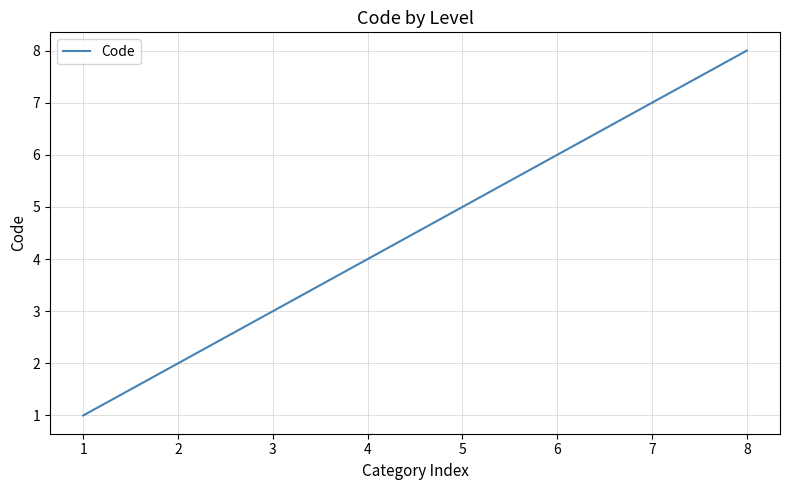

Does the chart display data point markers on the line(s)?

No